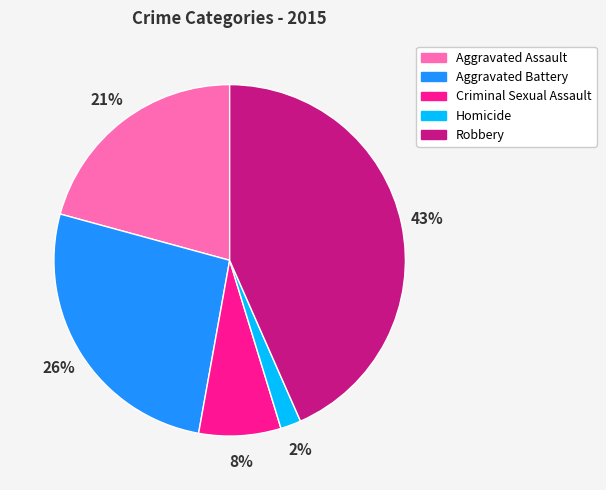

What percentage is the Homicide slice, to the nearest percent?

2%